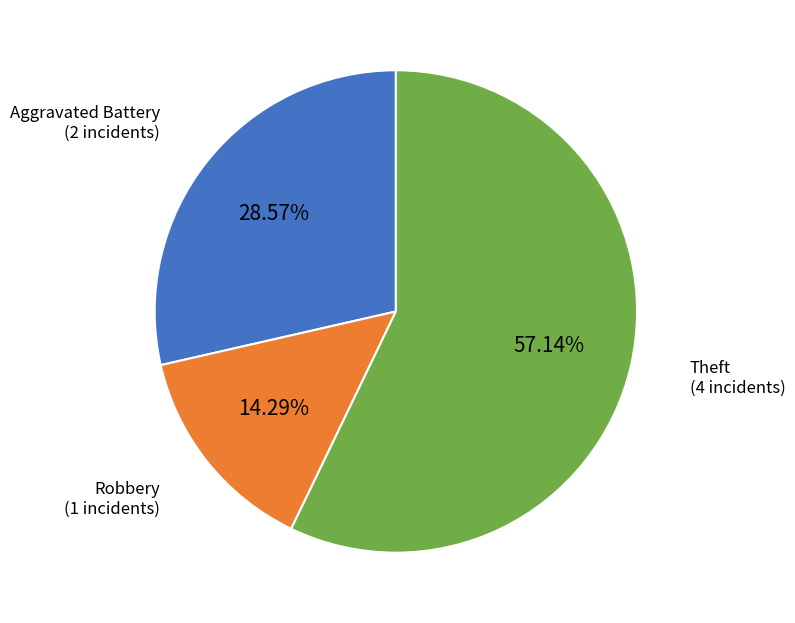

Rank the categories by value from lowest to highest.

Robbery, Aggravated Battery, Theft